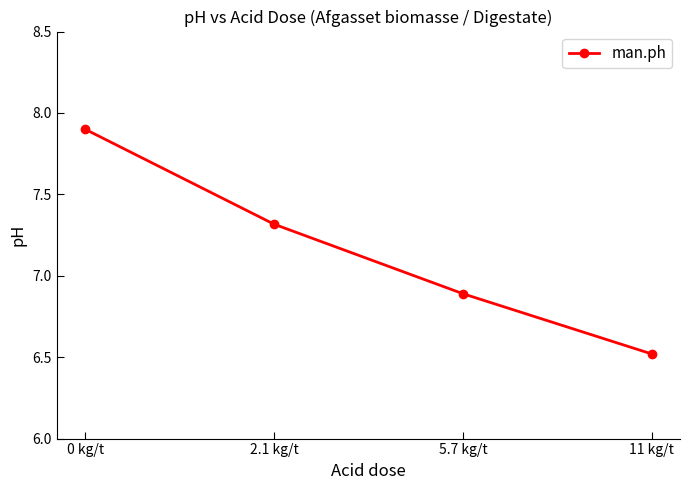

What is the greatest value displayed?

7.9